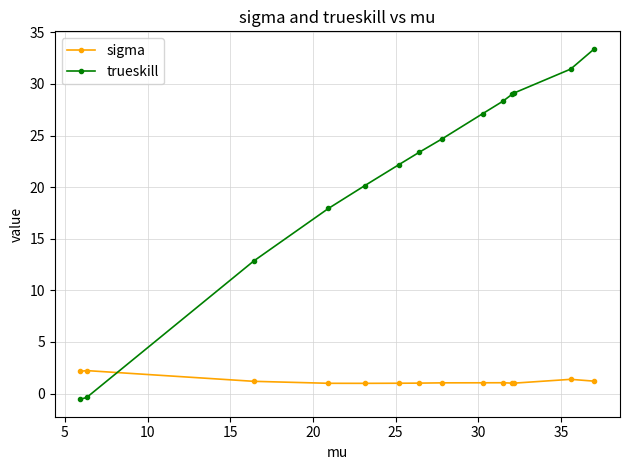

Which series has the largest range (max minus min)?

trueskill